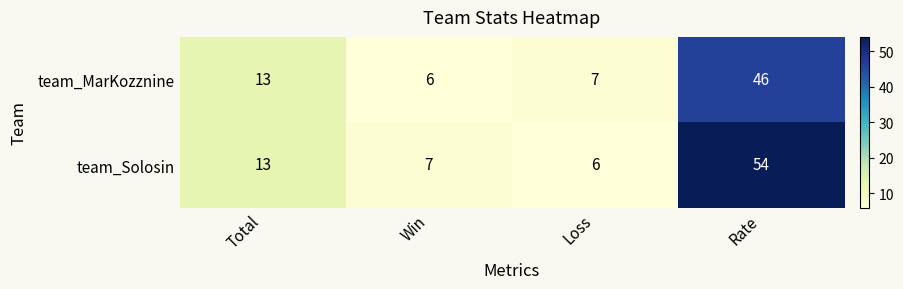

What is the difference between the maximum and minimum values in the team_Solosin series?

48